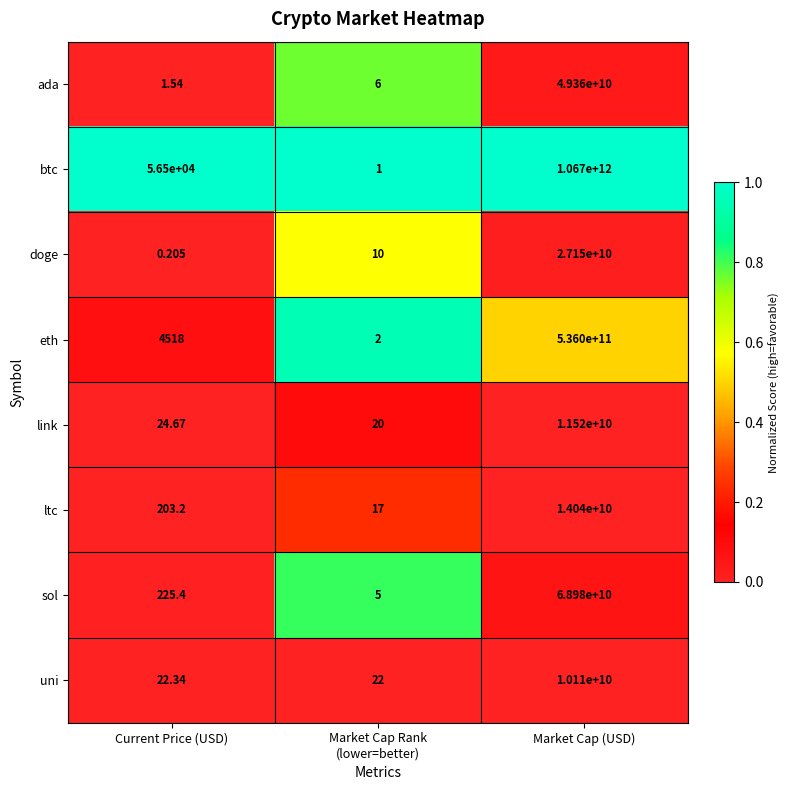

At which category is the sum across all series the highest?

Market Cap (USD)